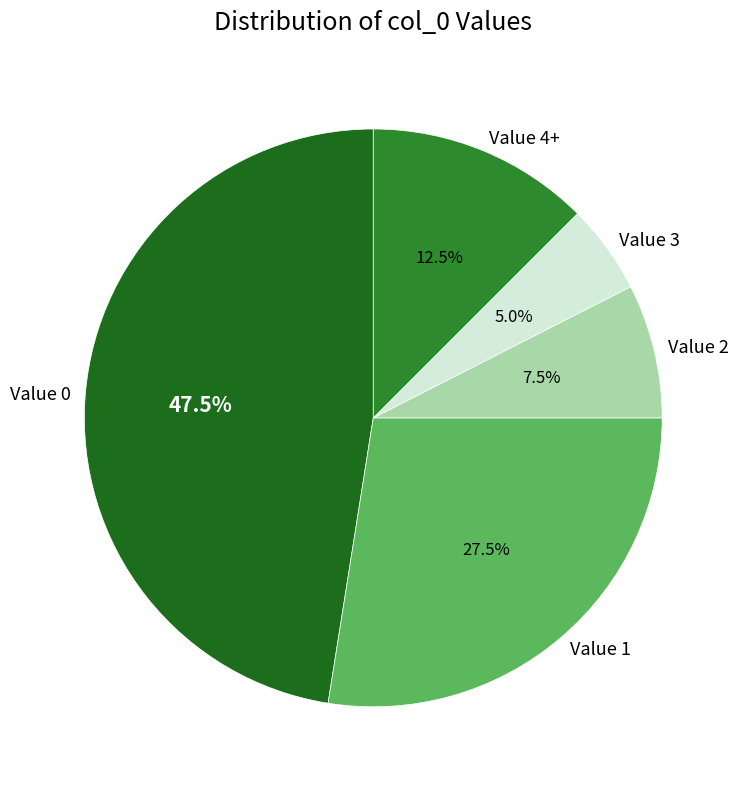

What percentage do Value 0 and Value 4+ together represent?

60.0%